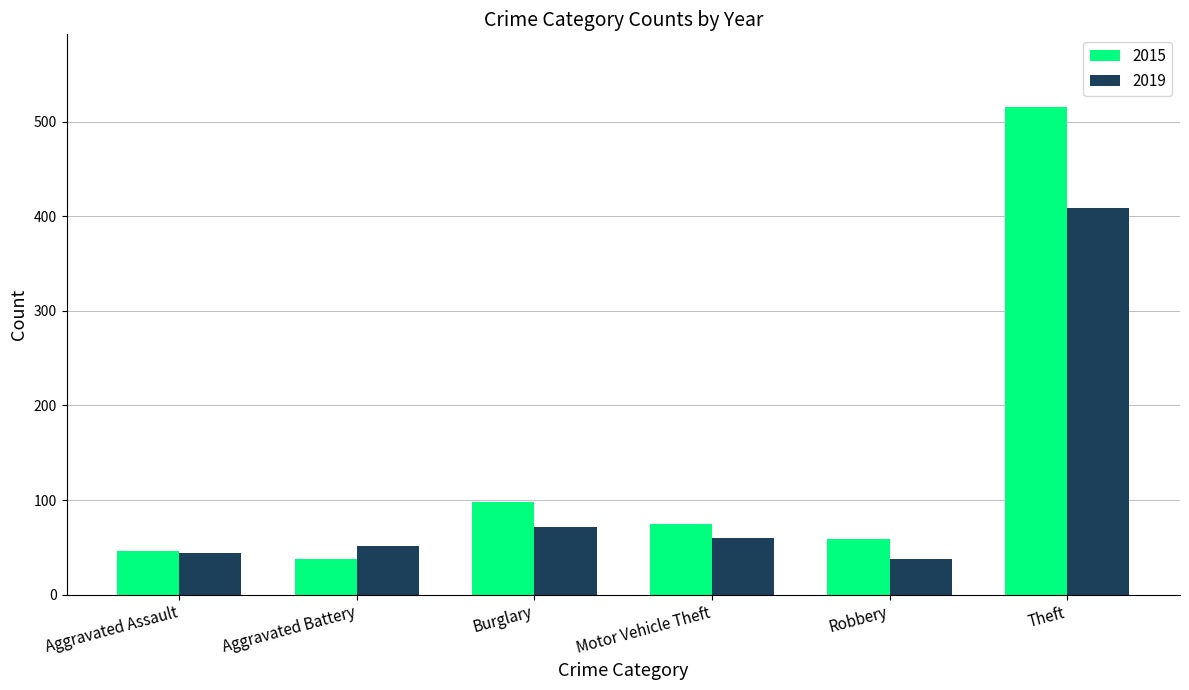

Does the chart contain any negative values?

No